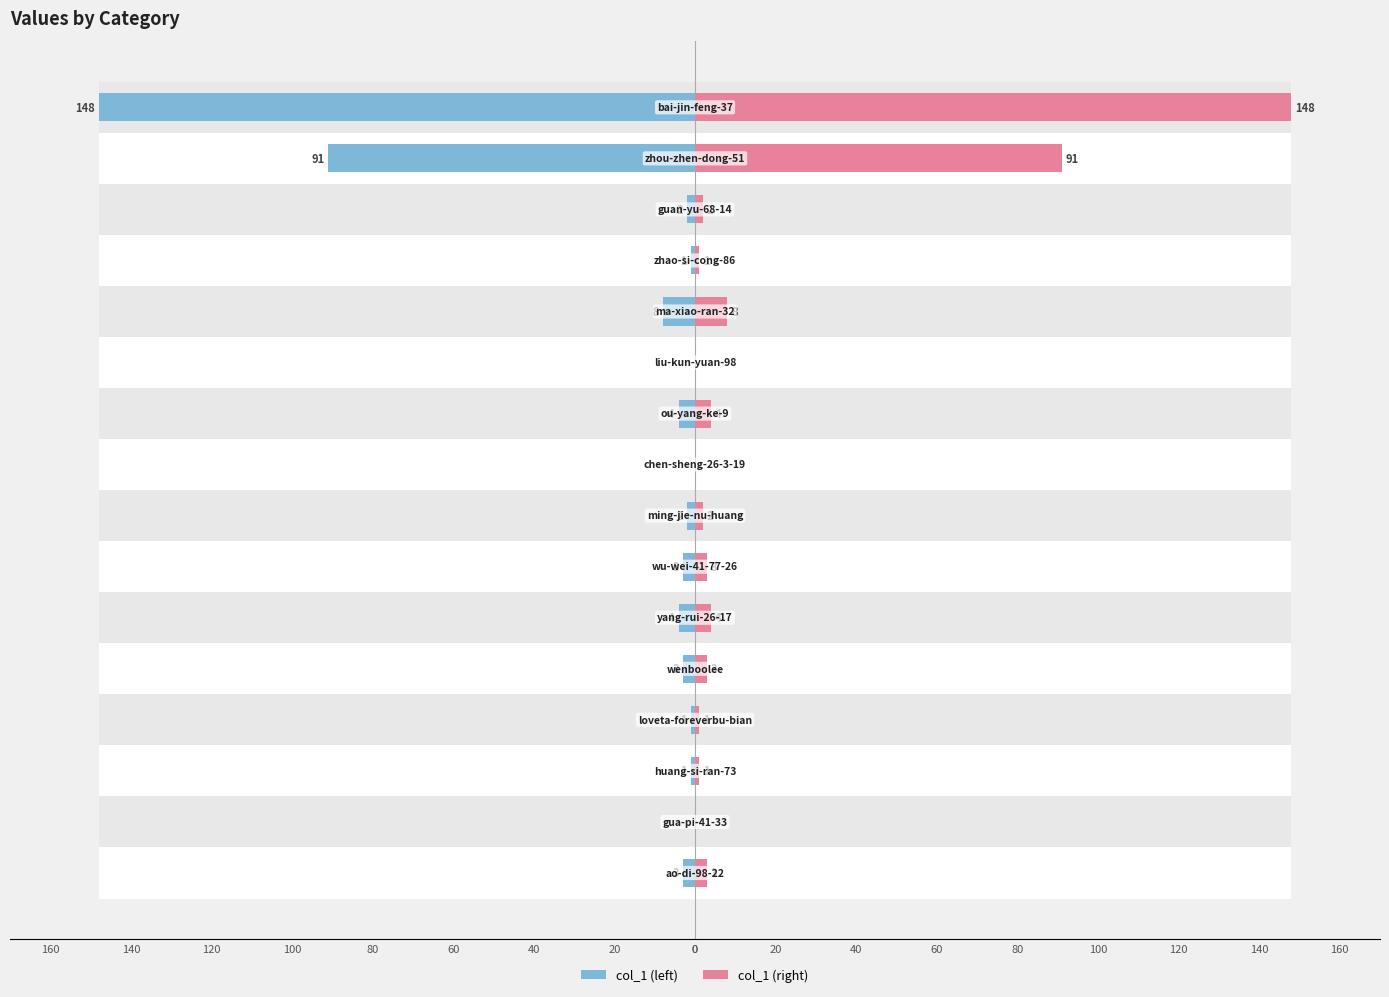

How many data points in col_1 (left) are less than -2?

8